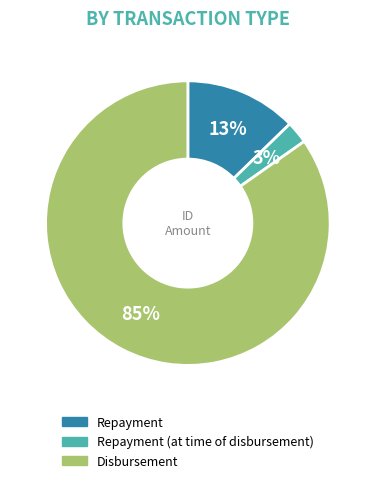

To the nearest percent, what is the average slice percentage?

33%